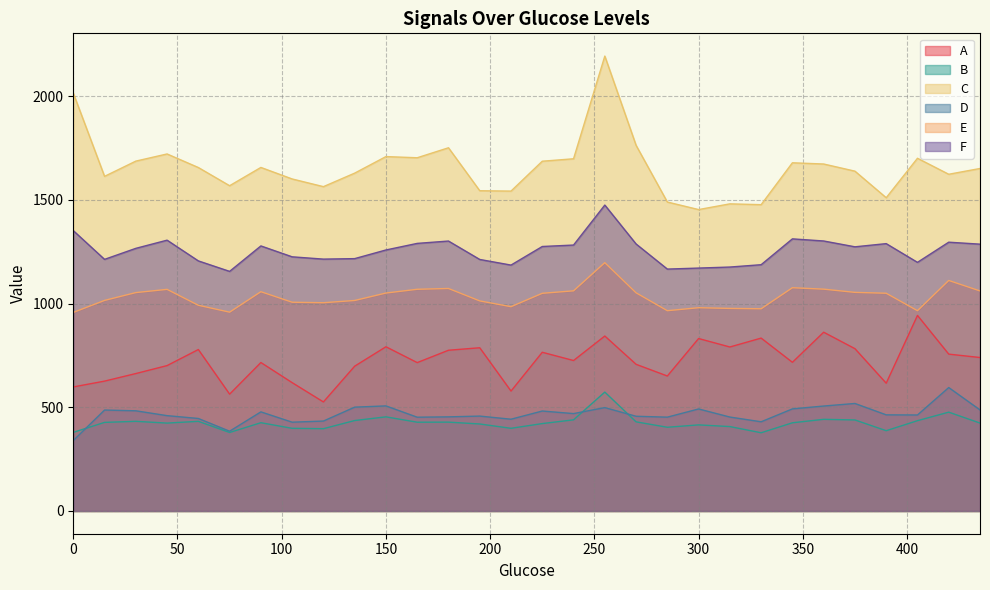

Which series changed the most between 405 and 420?

A